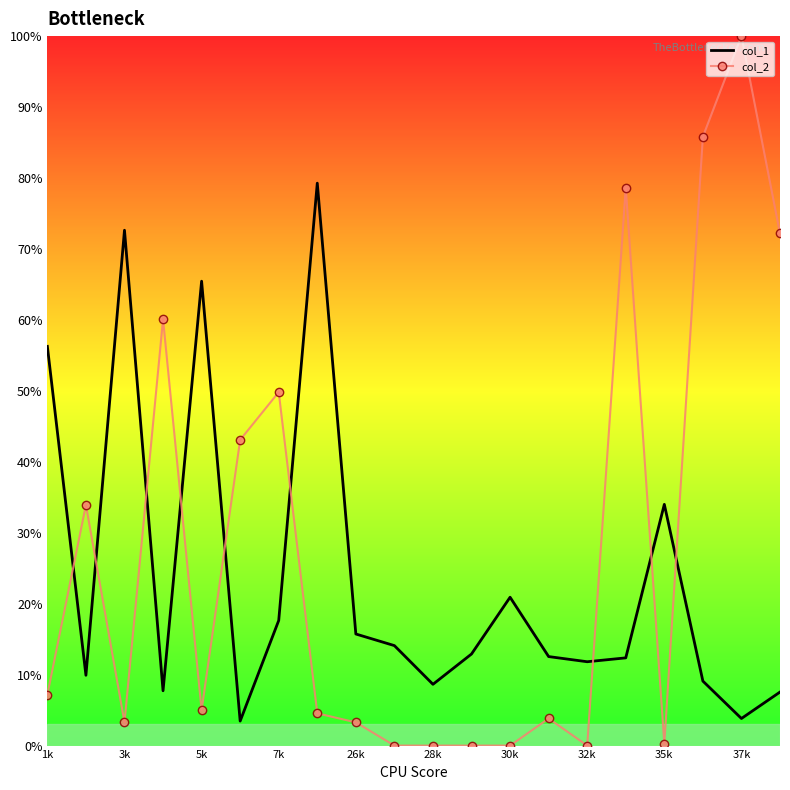

After their last crossing, which series has the higher values: col_2 or col_1?

col_2